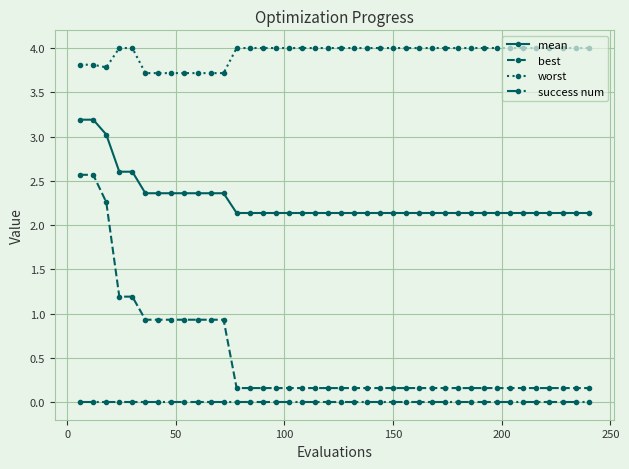

What is the greatest value displayed?

4.0